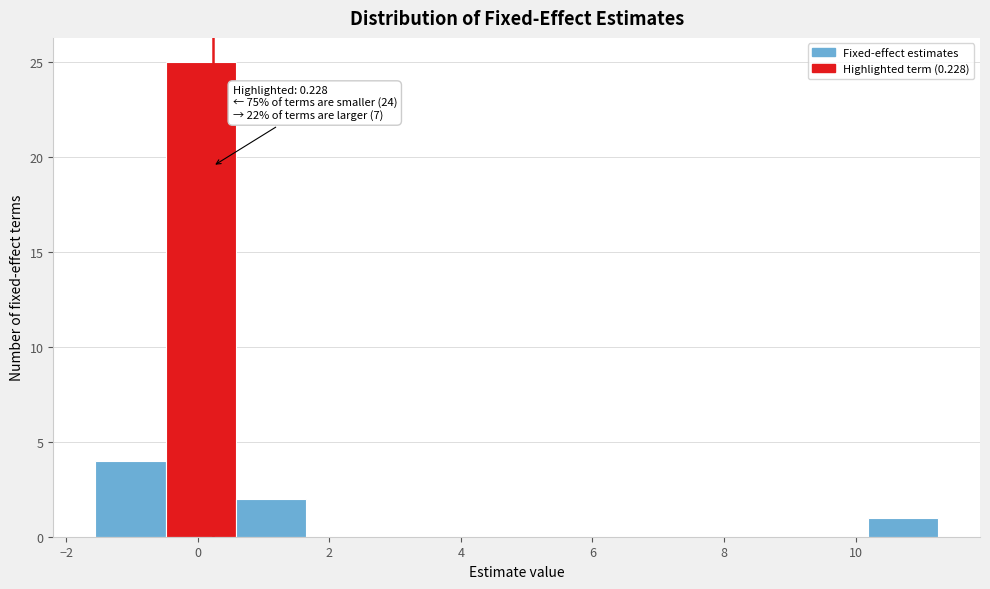

Over which range of the x-axis is the bar tallest?

-0.4 to 0.6